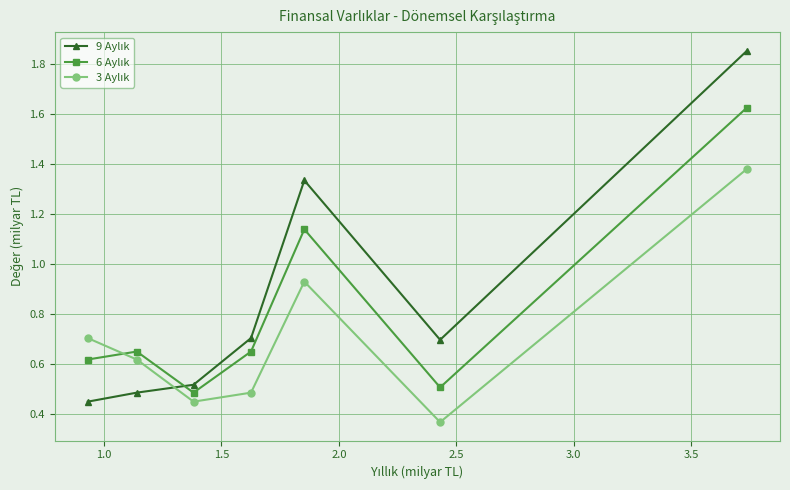

At how many categories does at least one series exceed 0?

7